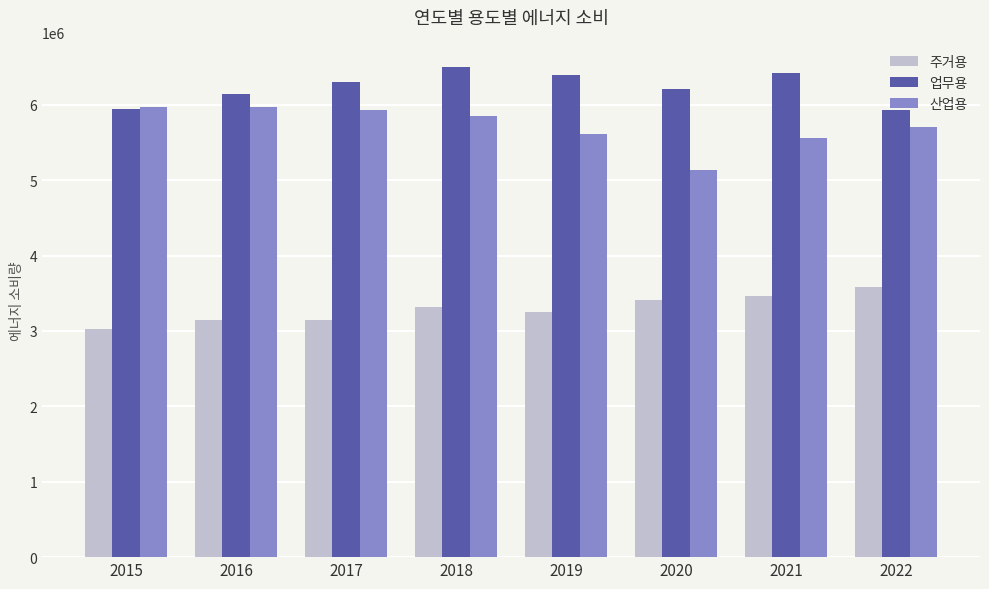

What is the total value across all series at 2019?

15265585